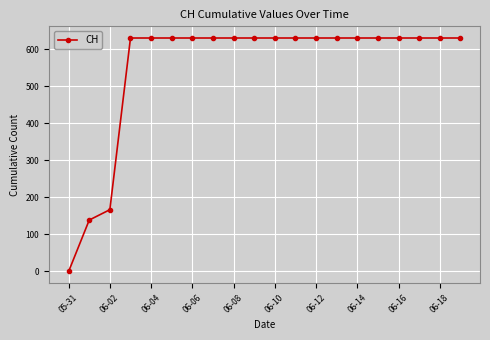

What is the value of the 17th point from the left?

631